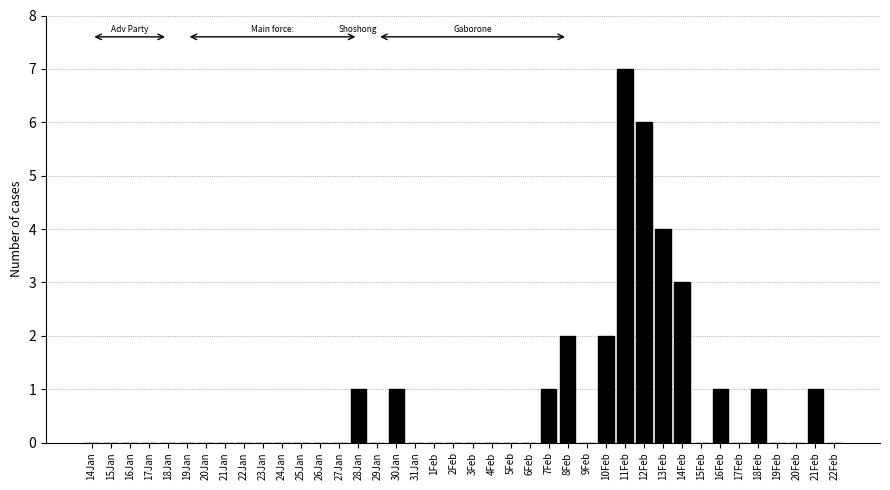

What is the change in value from 14Jan to 11Feb?

+7